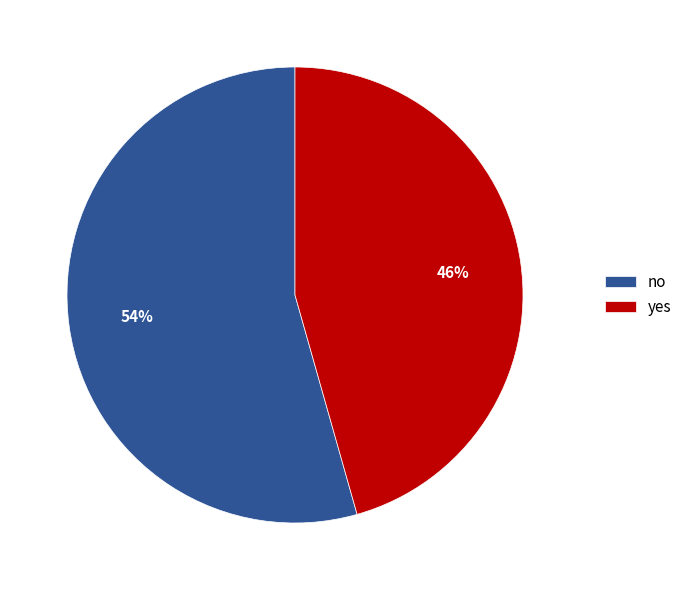

Which slice is the largest?

no